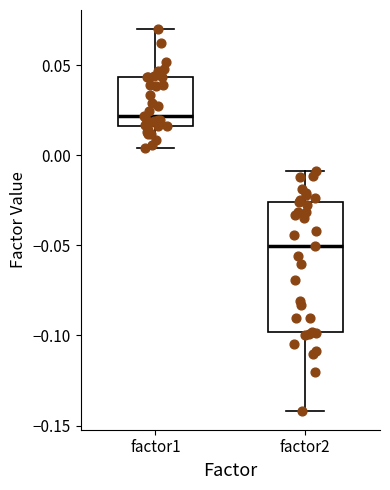

Which box has the highest median line?

factor1